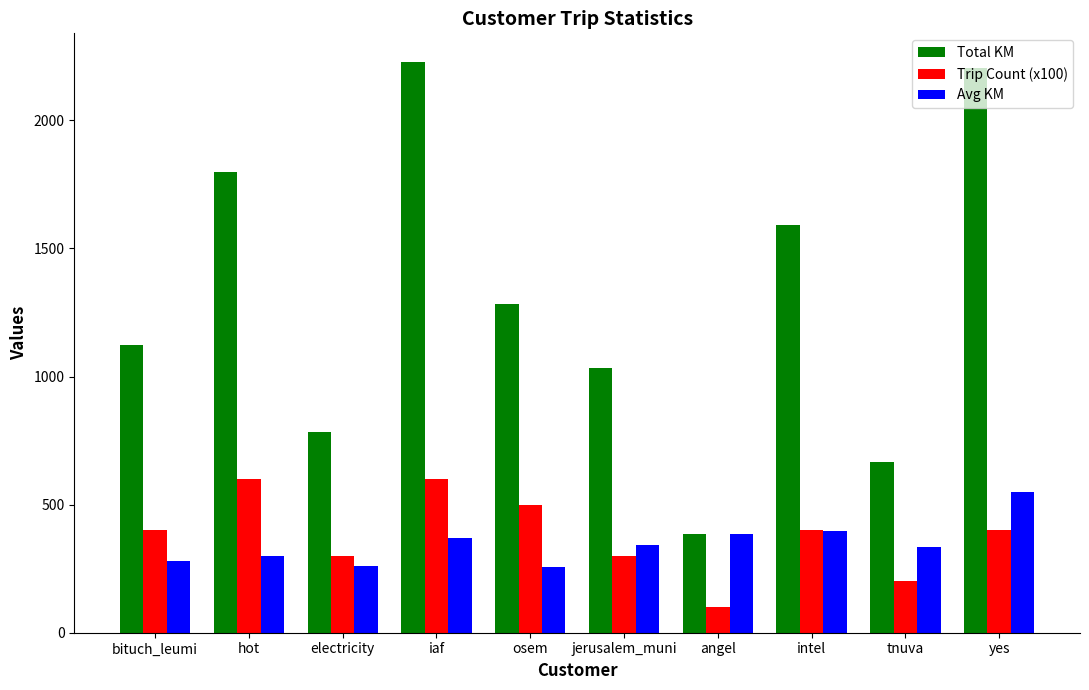

What is the approximate value of Trip Count (x100) at angel?

100.0